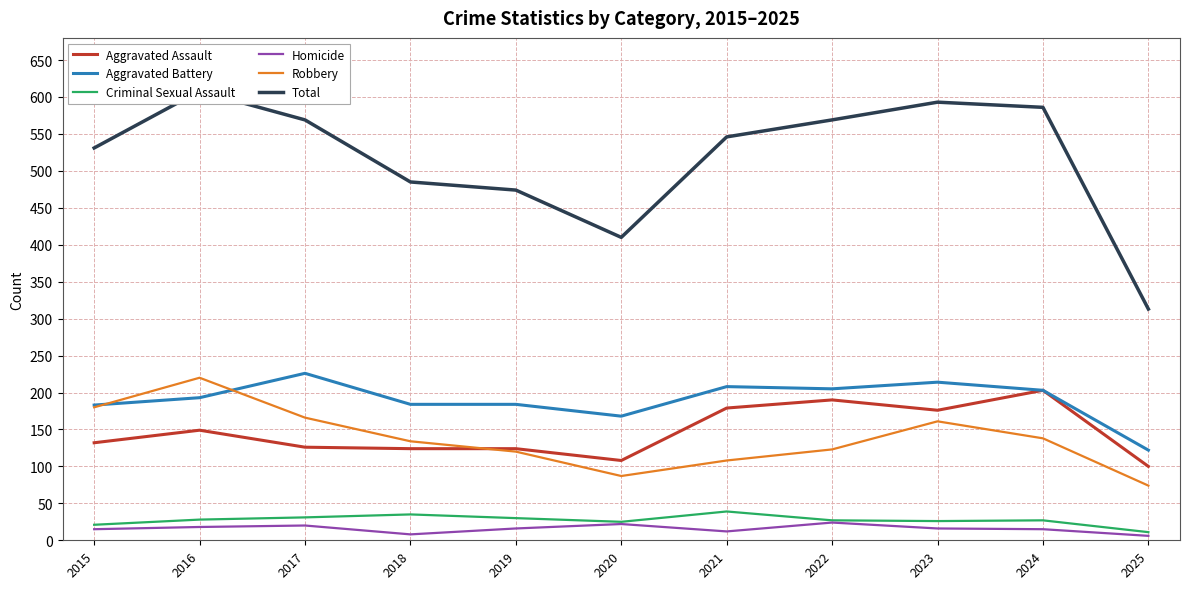

Which series has the largest total across all categories?

Total